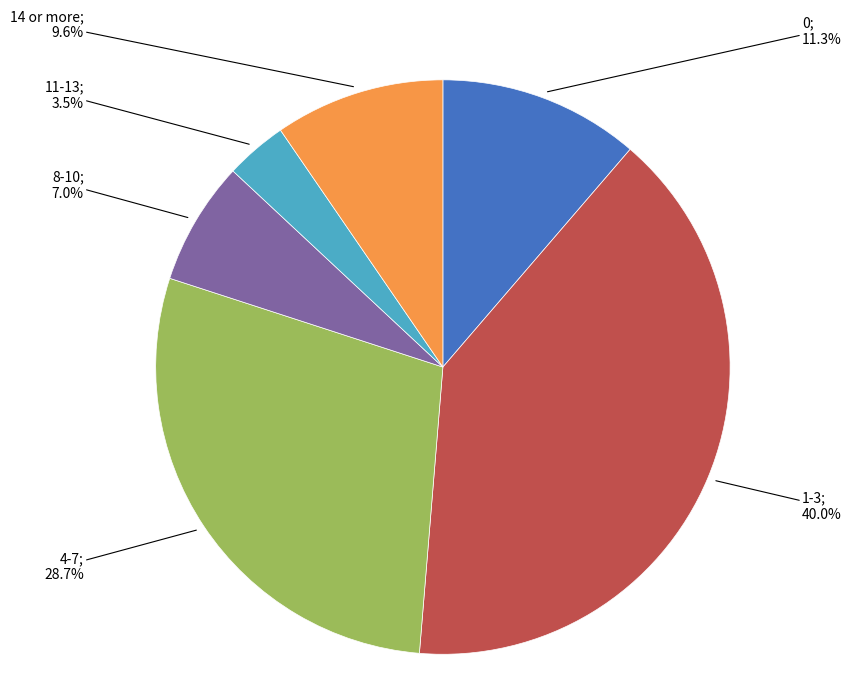

Is there any slice that represents more than half of the pie?

No